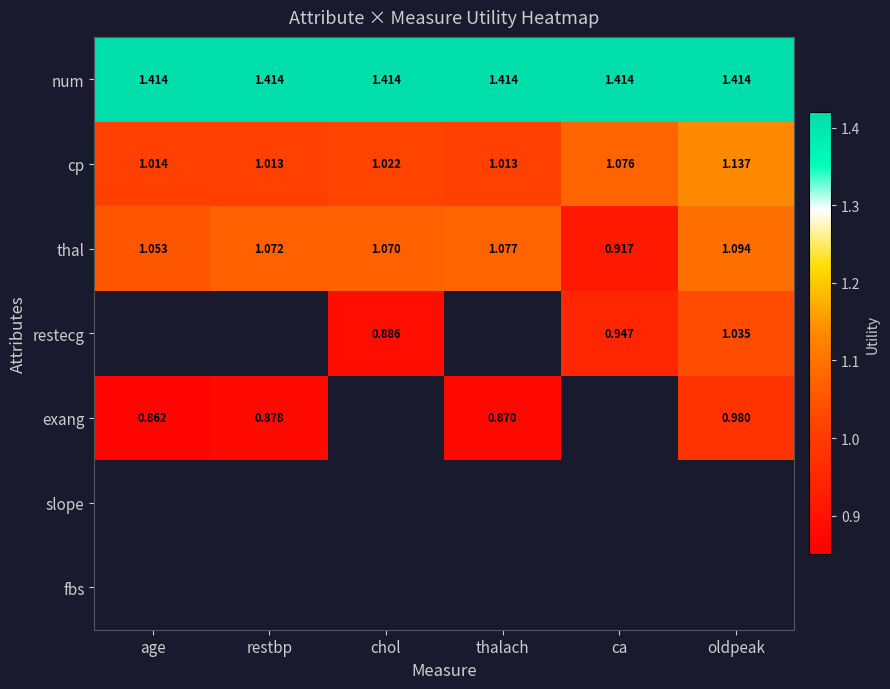

At which label does thal reach its peak?

oldpeak